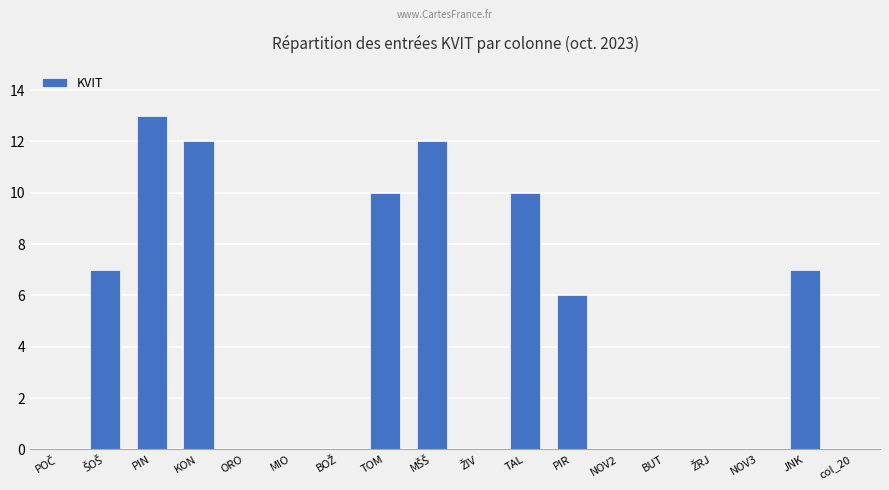

Does the chart contain stacked bars?

No